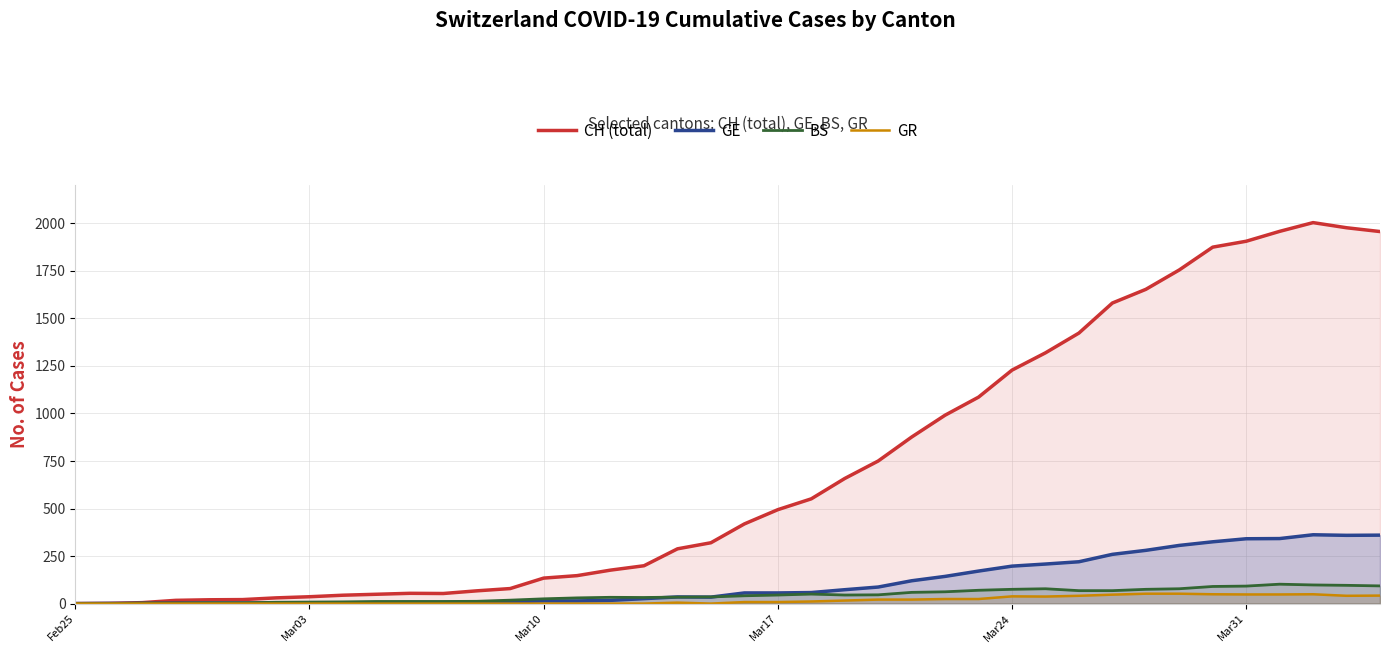

What is the highest value of the GE series?

362